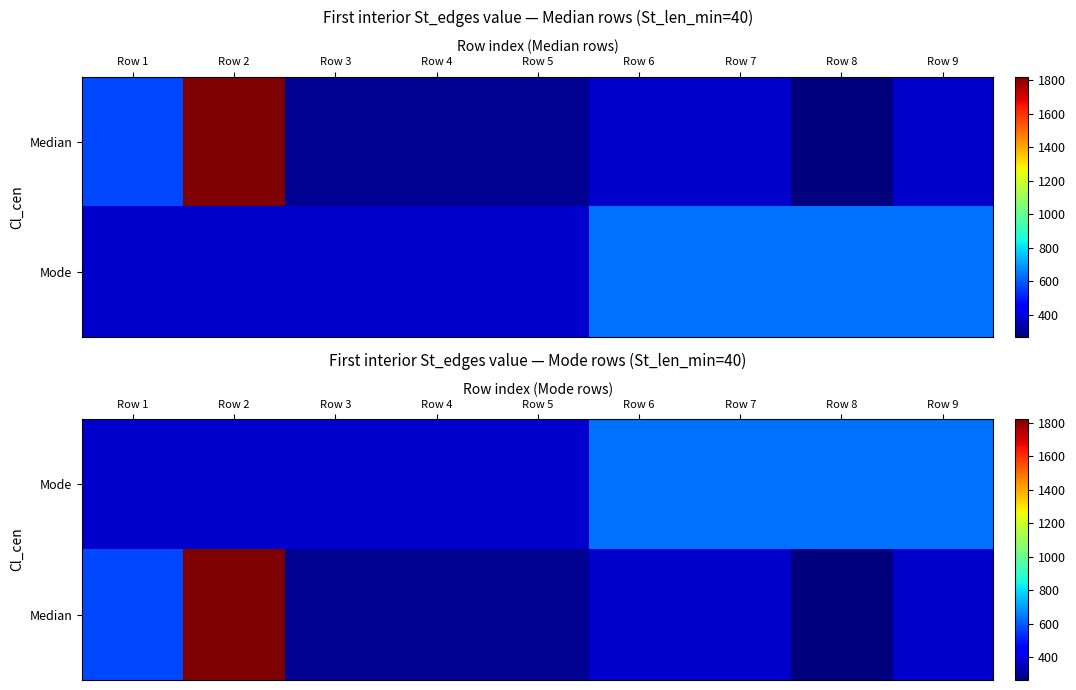

Is the value of Median at Row 5 greater than the value of Mode at Row 2?

No